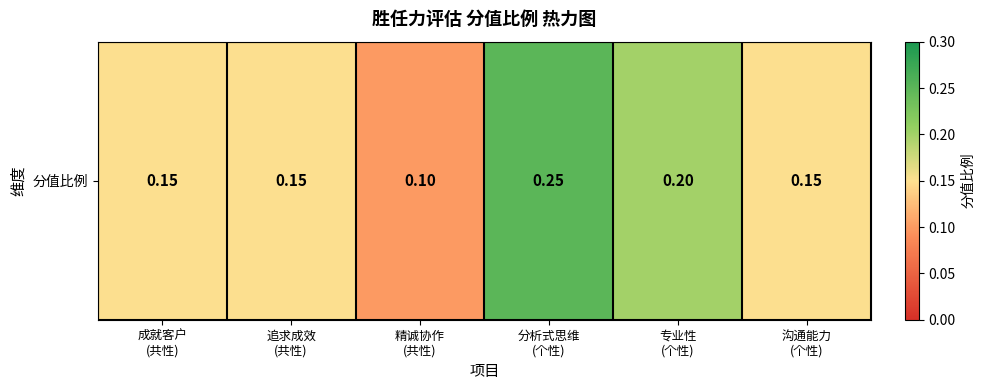

The chart shows a value of 0.1 at 沟通能力
(个性). True or false?

False